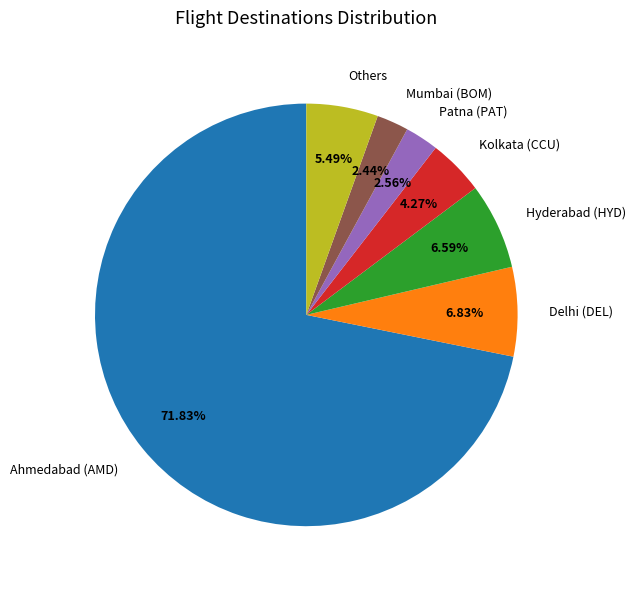

Is there any slice that represents more than half of the pie?

Yes